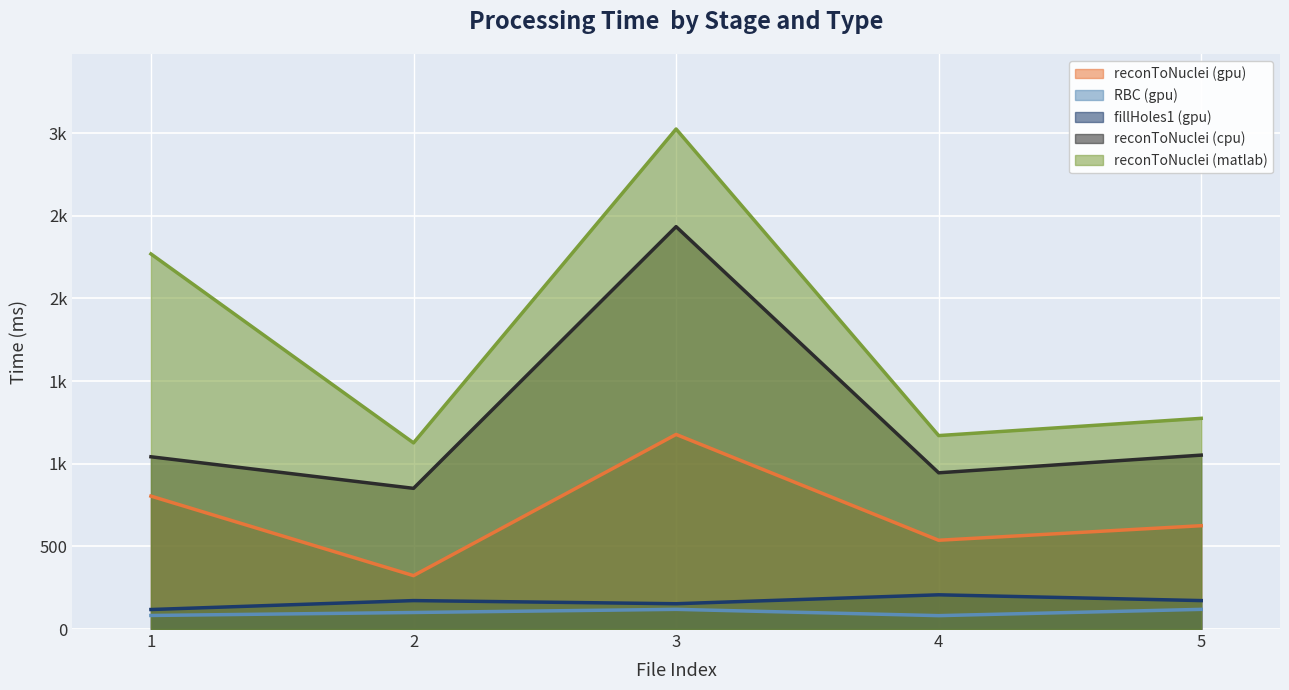

At how many categories does at least one series exceed 1276?

2